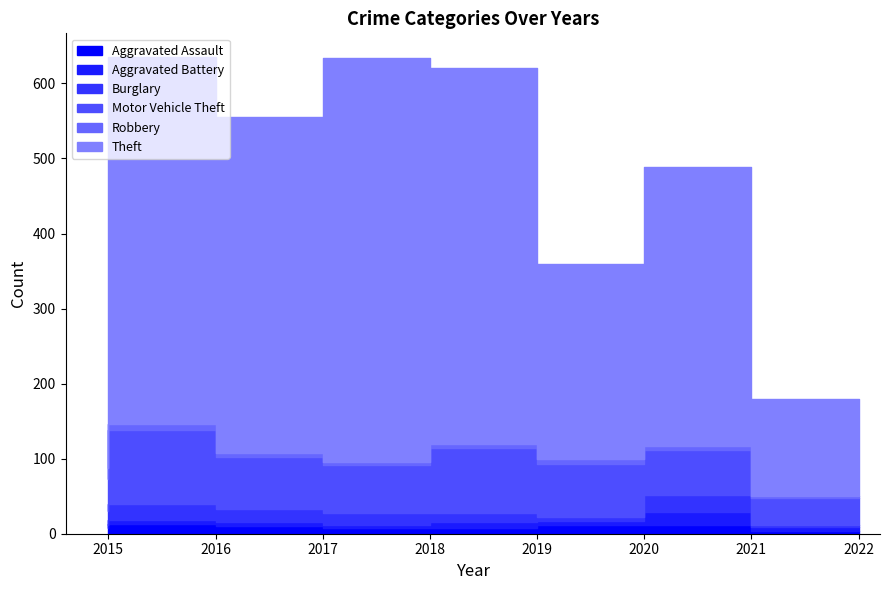

Where is Motor Vehicle Theft nearest to the value 67?

2017